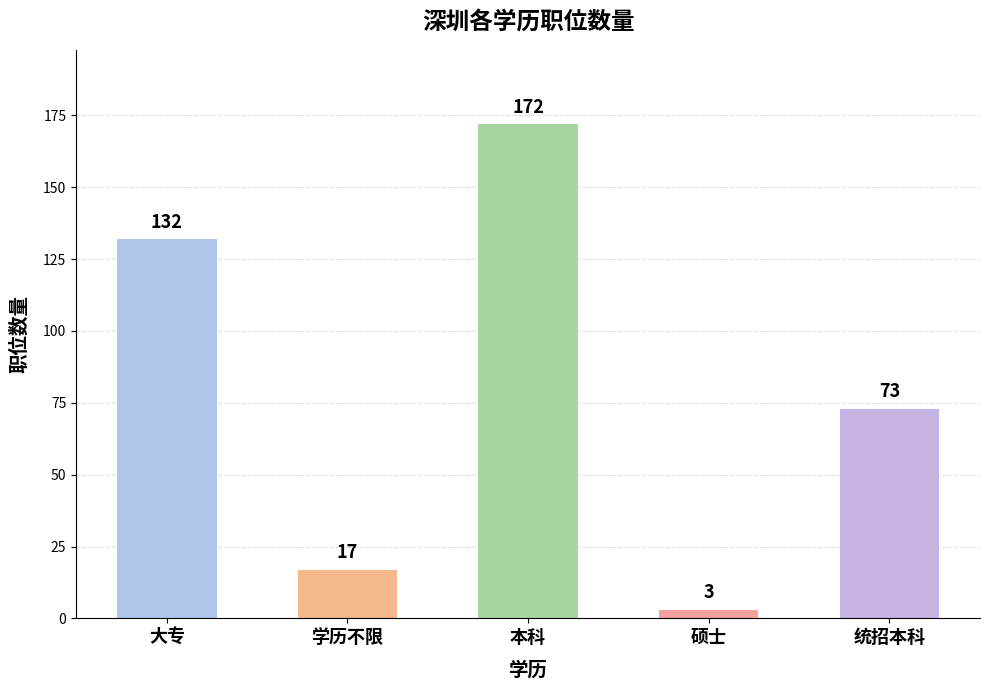

What is the ratio of the value at 本科 to the value at 硕士?

57.3